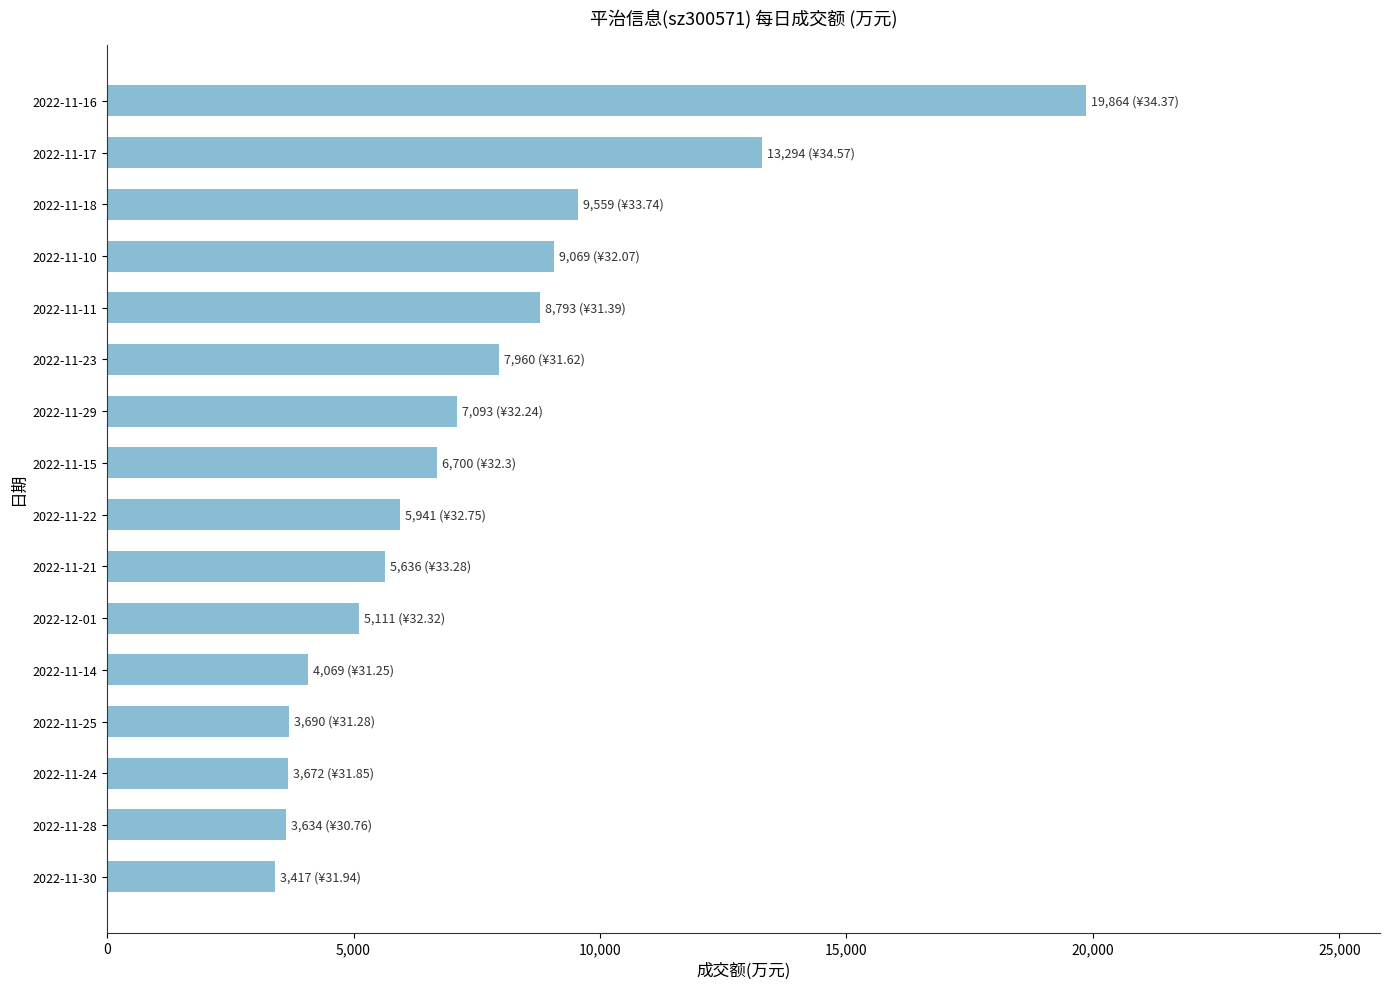

How many values are below 6700?

8